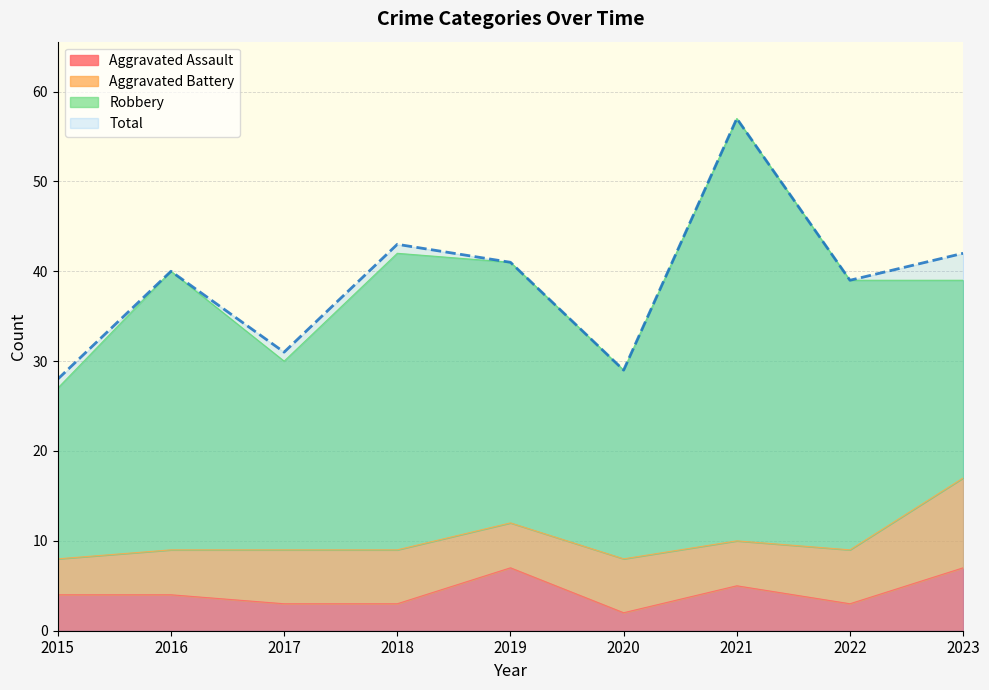

True or false: Total and Aggravated Assault intersect in this chart.

False